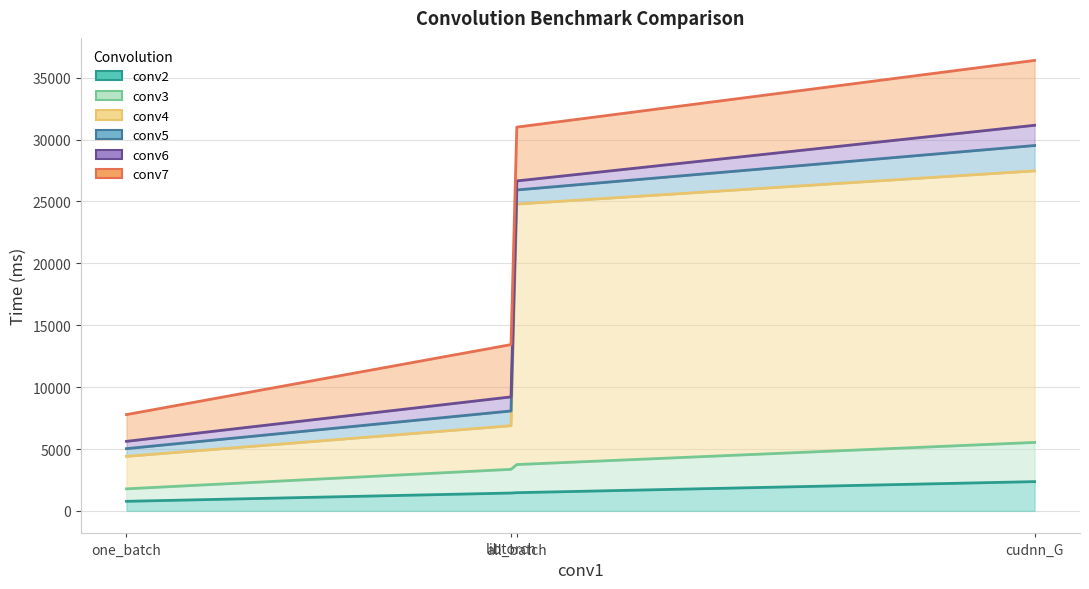

What is the approximate value of conv4 at libtorch?

3523